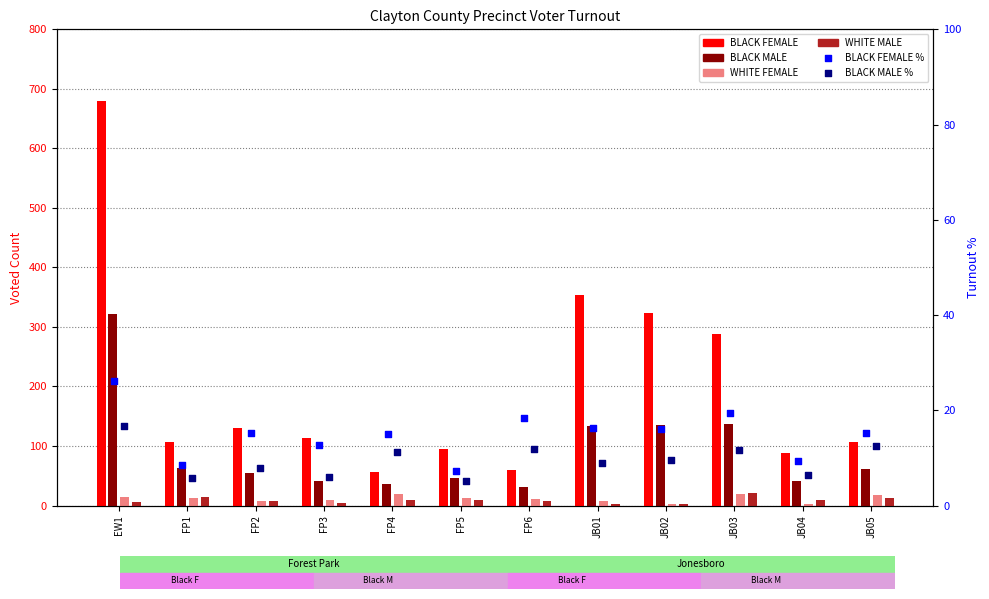

At how many categories does at least one series exceed 461?

1